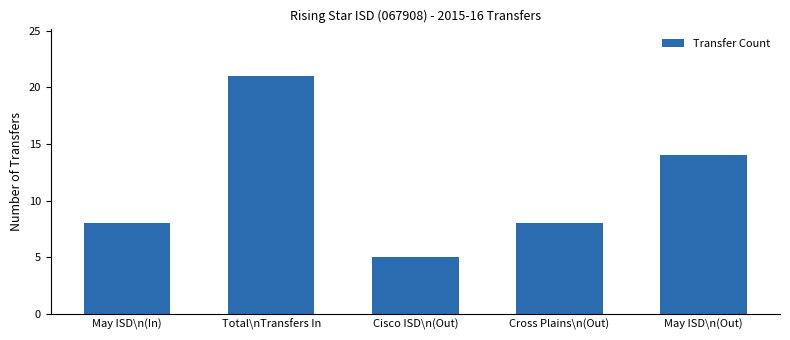

What is the difference between the maximum and minimum values?

16